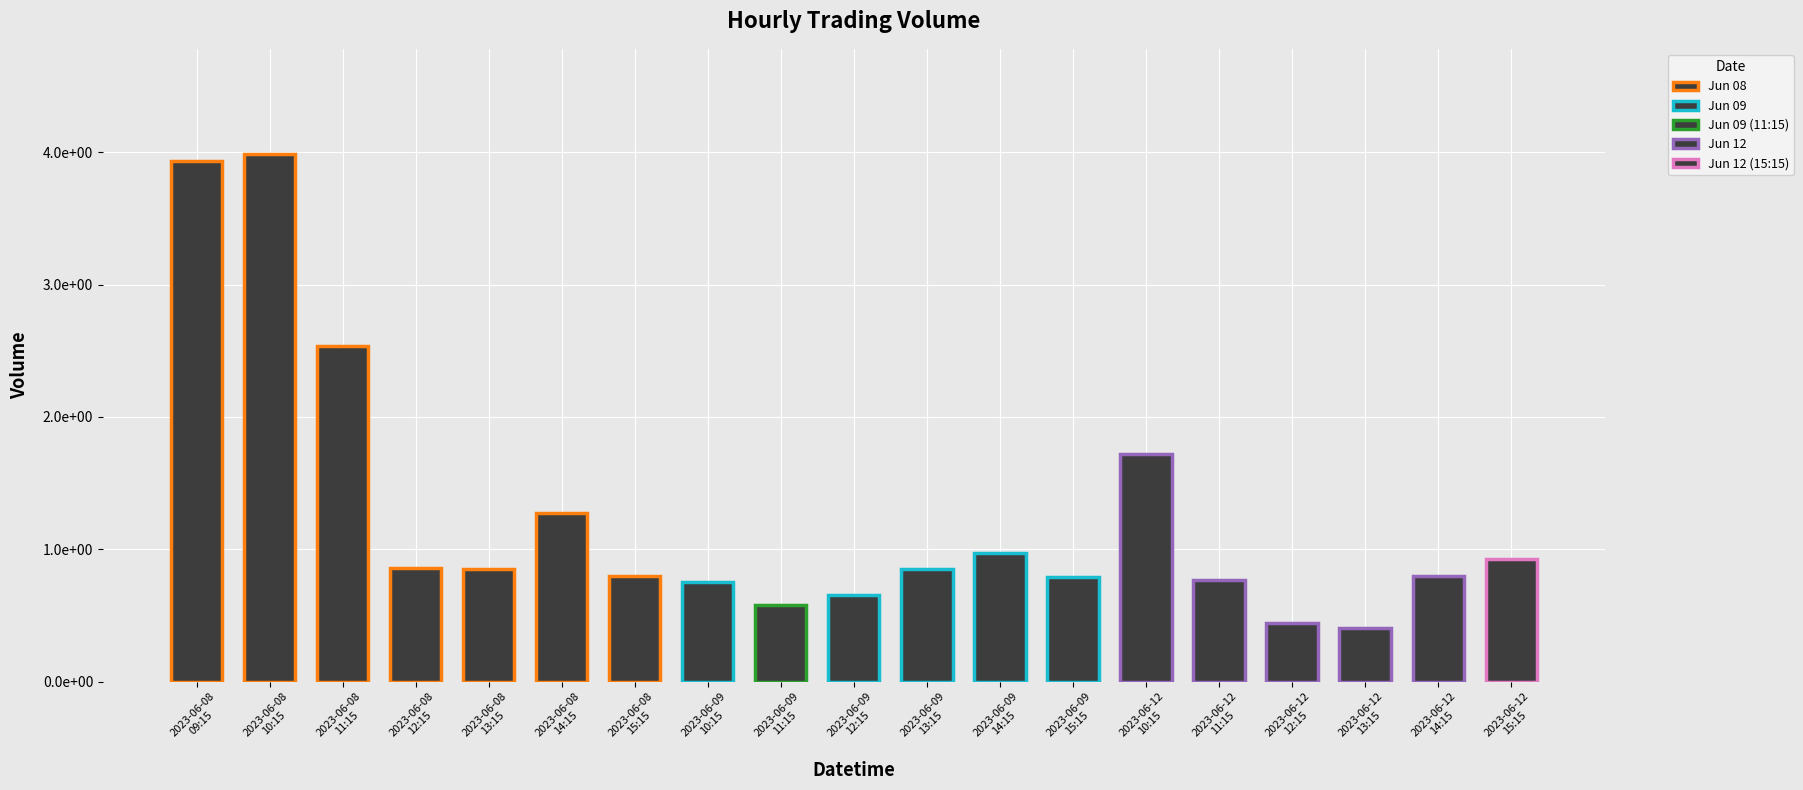

Are the bars horizontal?

No